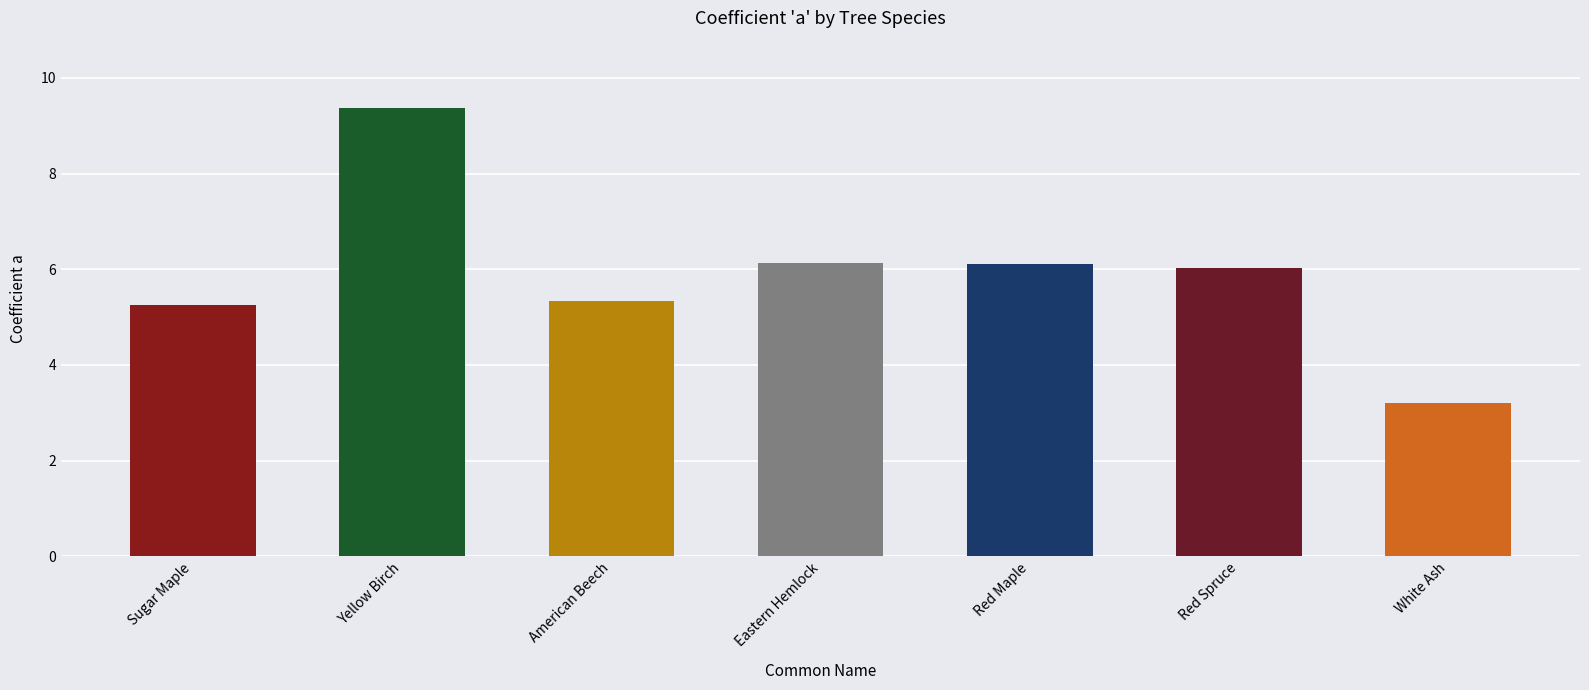

What is the value of the 1st bar from the left?

5.2